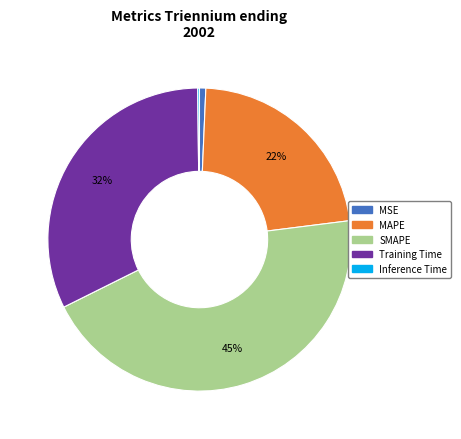

Which has a higher value, Training Time or SMAPE?

SMAPE